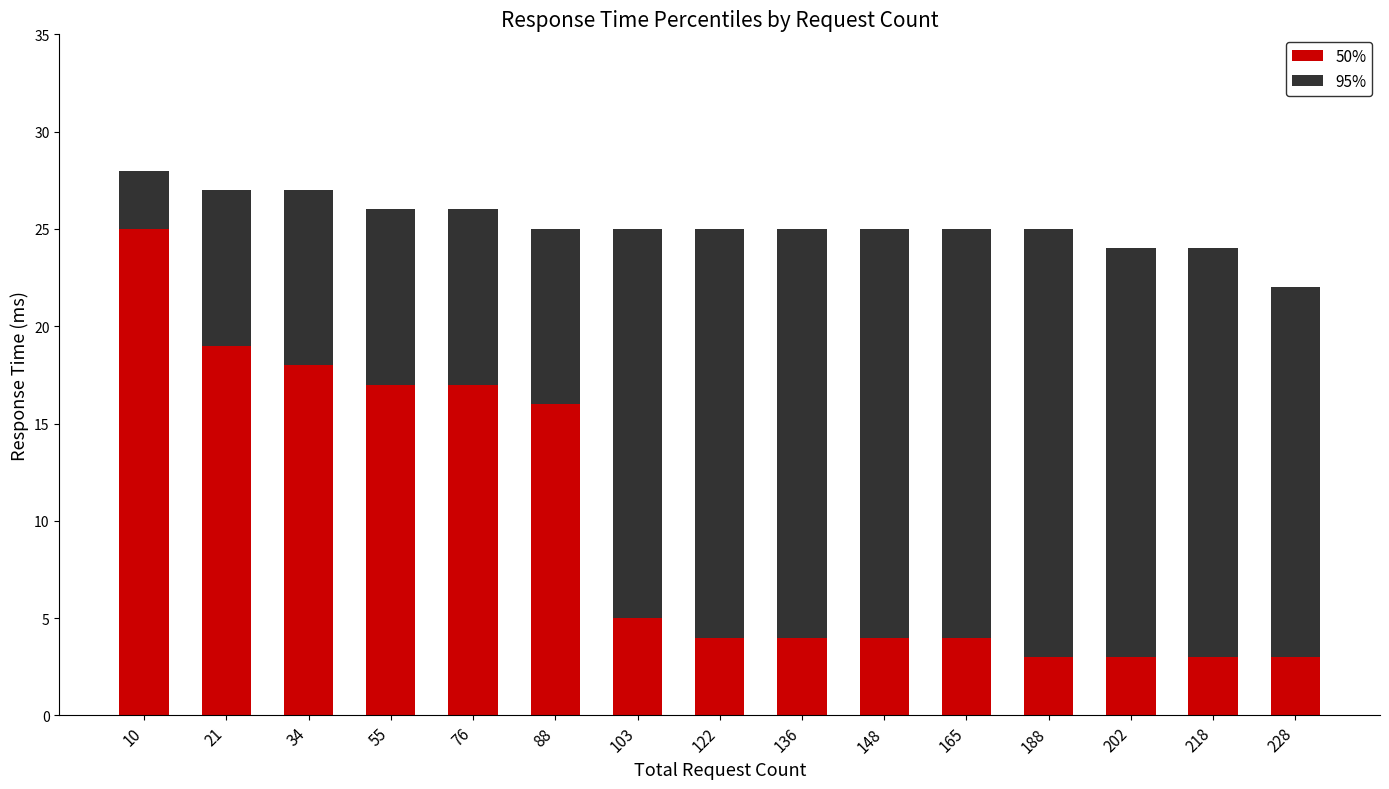

What is the highest value of the 50% series?

25